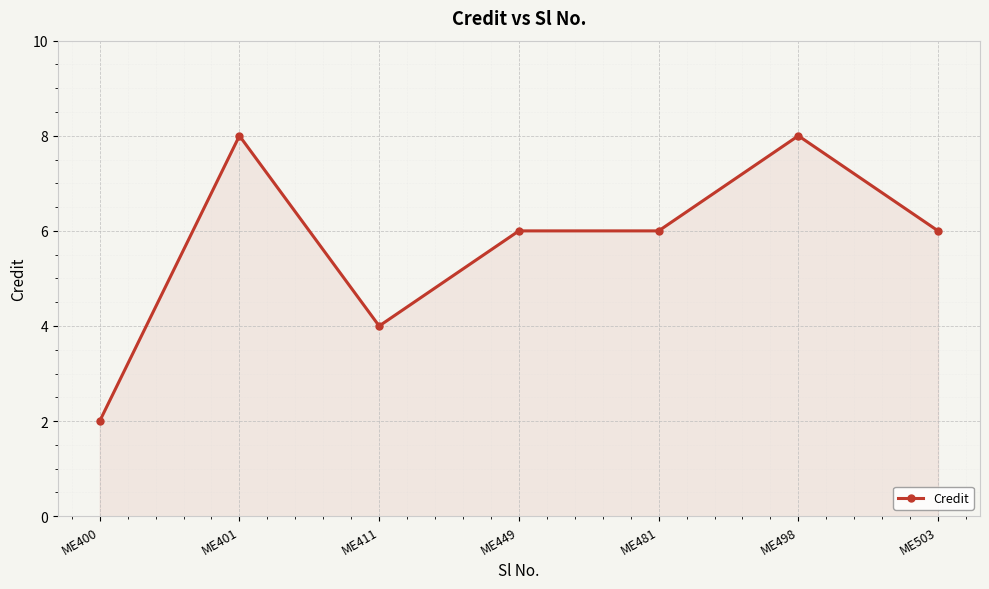

What is the difference between the maximum and minimum values?

6